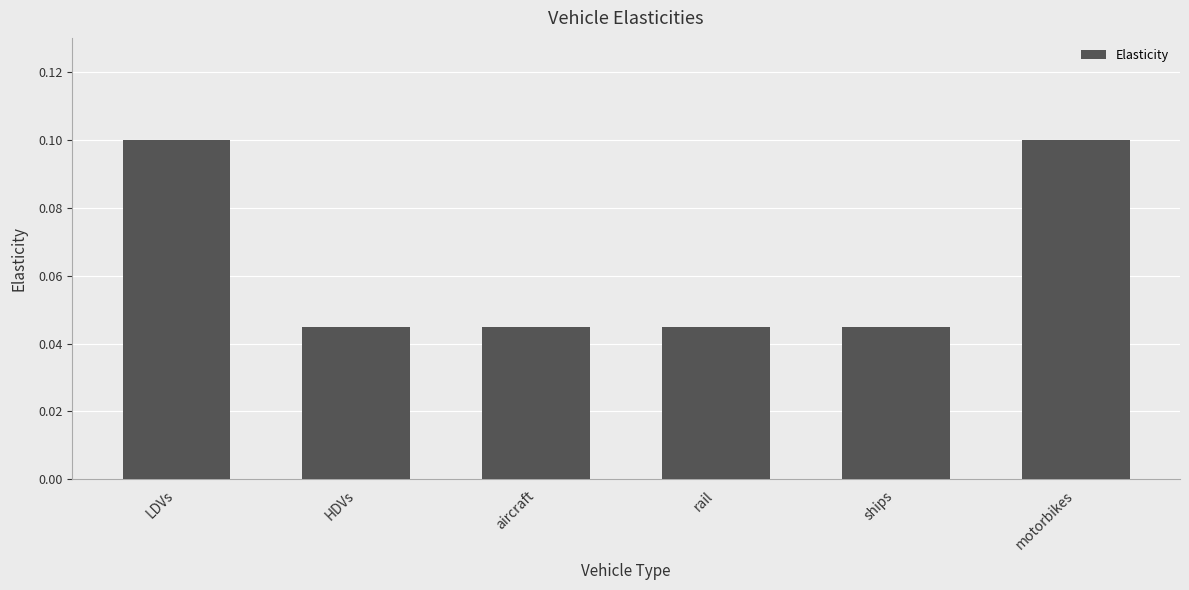

What is the label of the 6th bar from the right?

LDVs